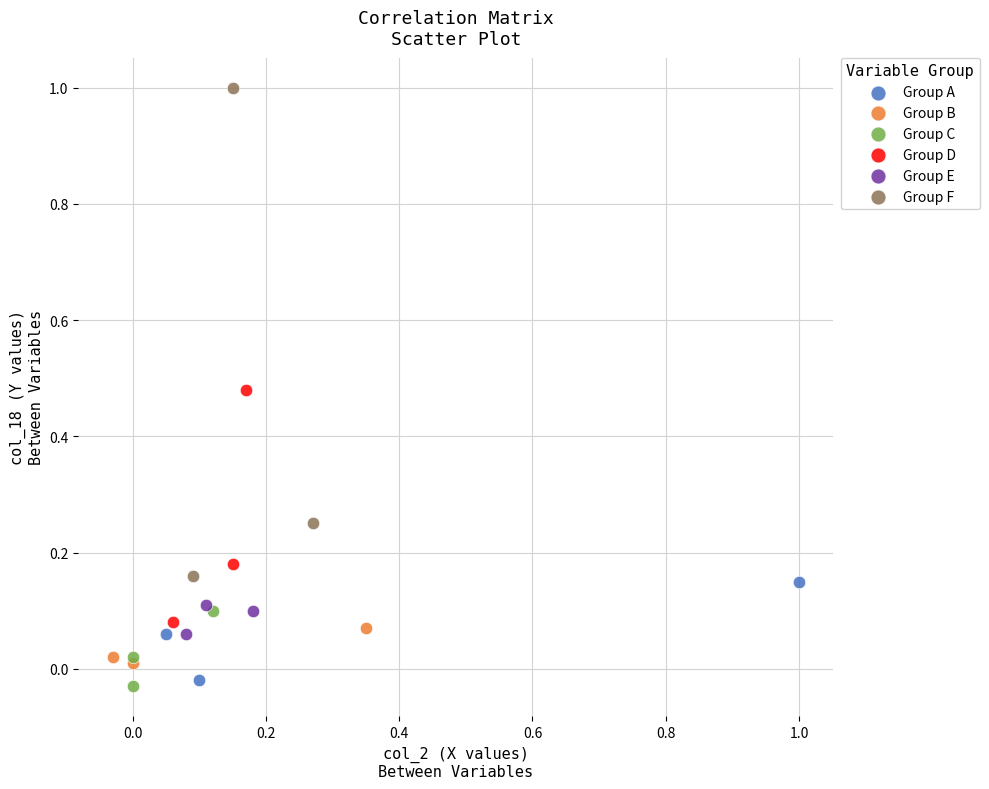

Which series has the largest Y range (max minus min)?

Group F